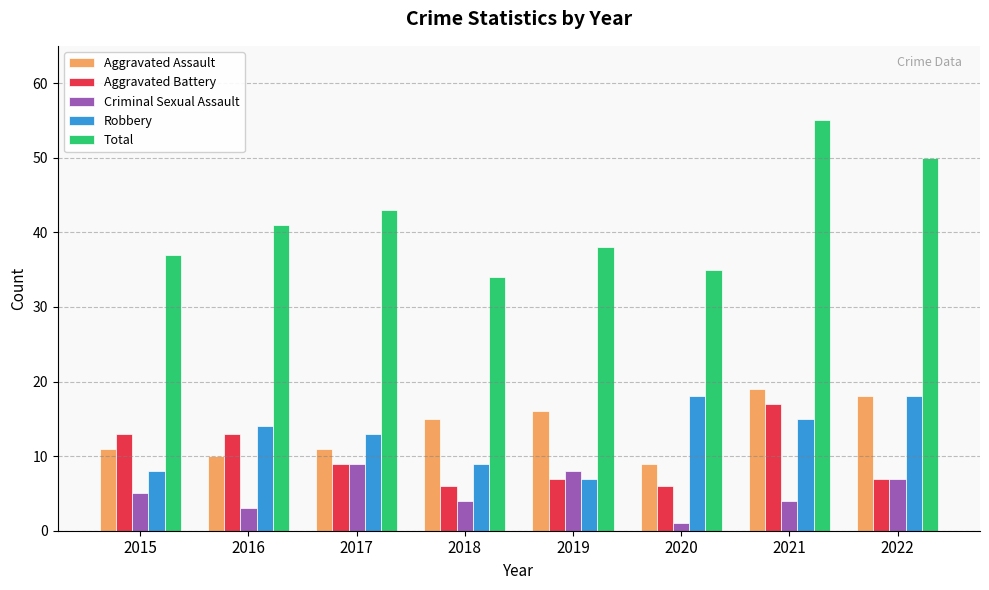

At which category is the sum across all series the highest?

2021